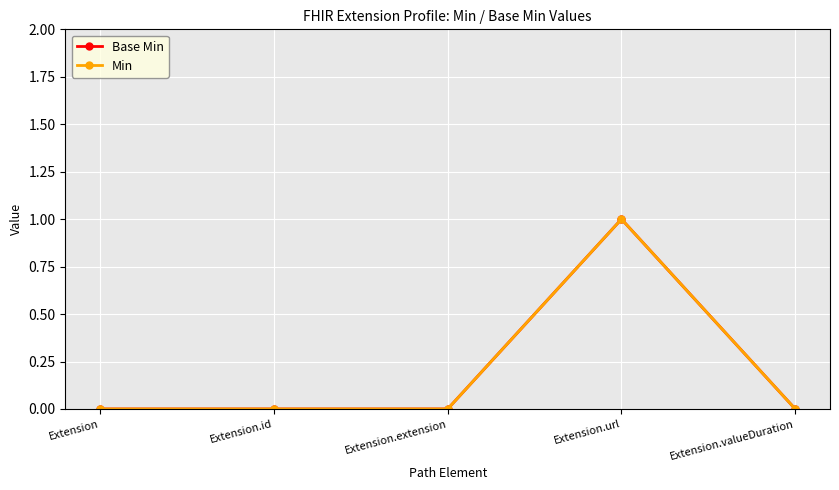

True or false: Base Min has more than 0 points higher than both neighbors.

True